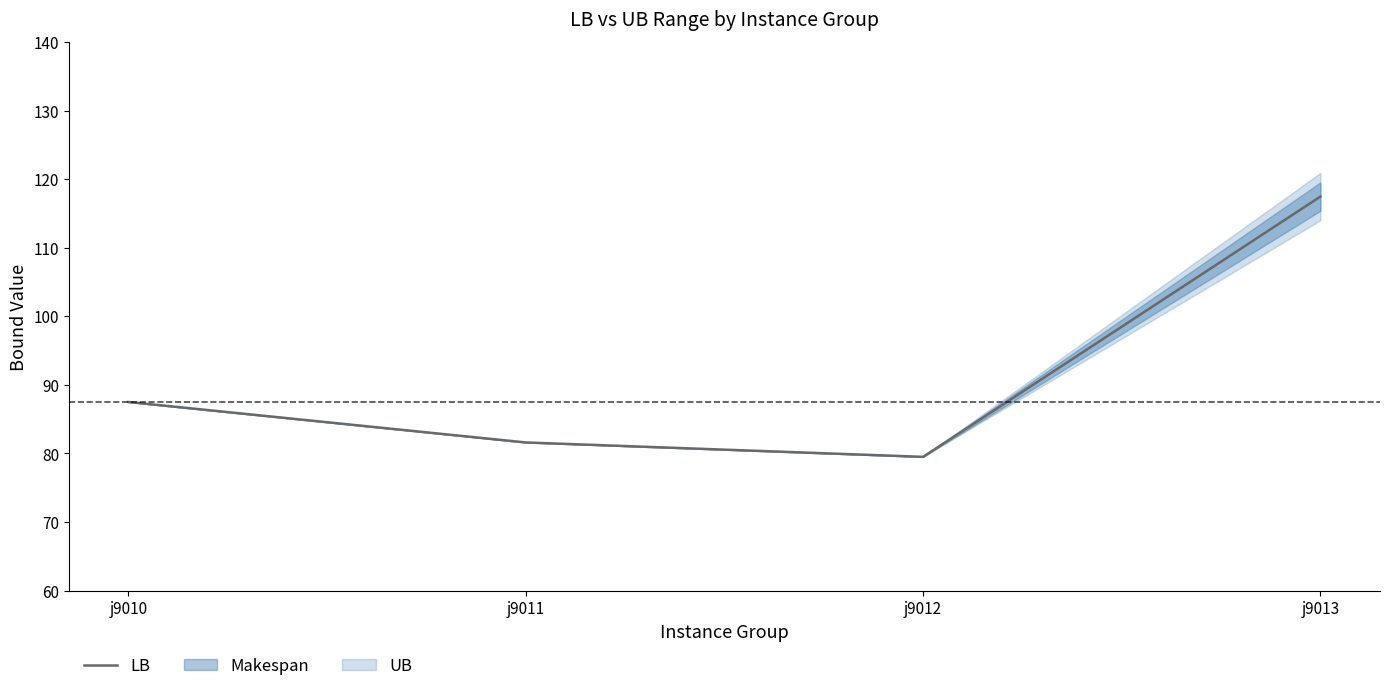

Does the chart have visible grid lines?

No